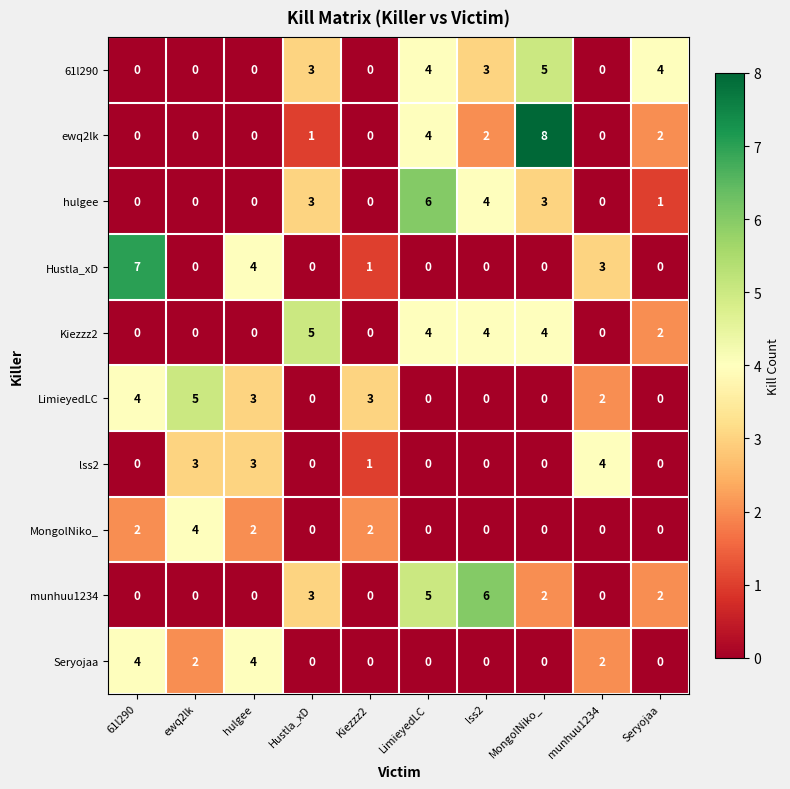

What is the difference between the maximum and minimum values in the ewq2lk series?

8